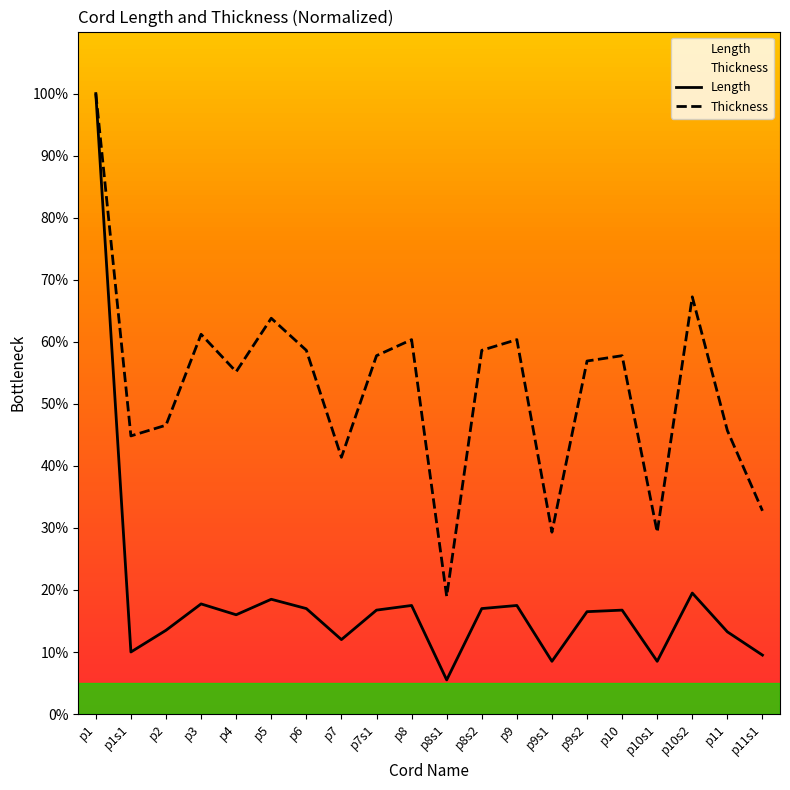

In Length, how many points are higher than both neighbors (excluding endpoints)?

6